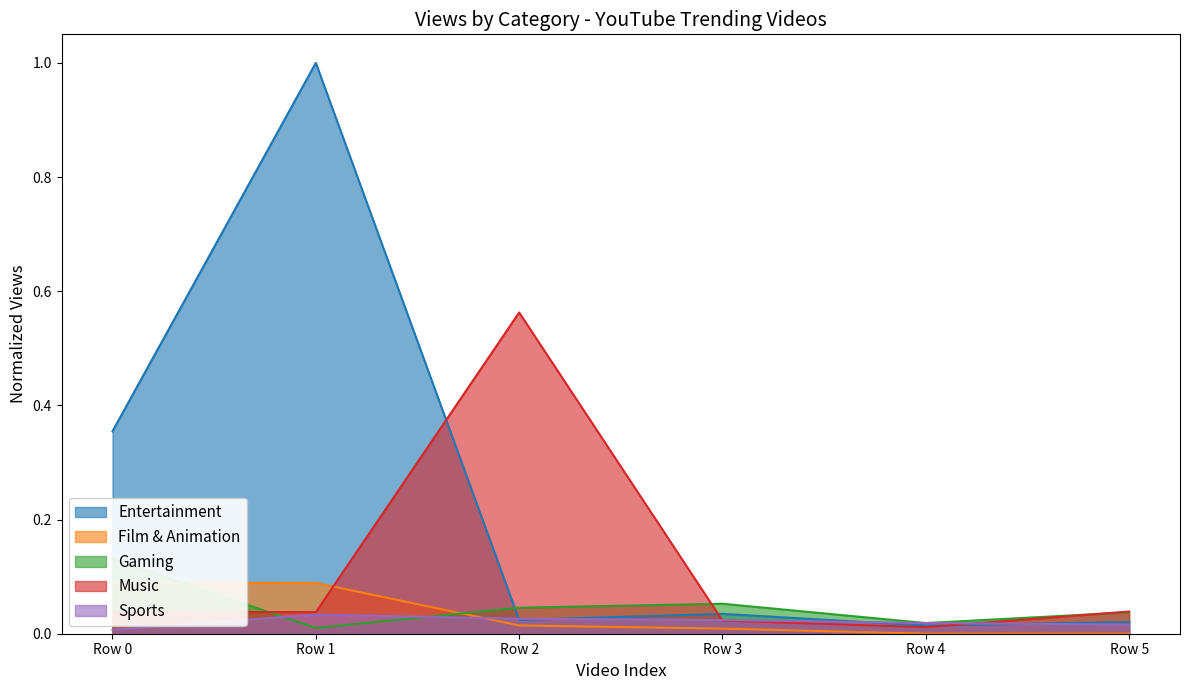

Rank the series at Row 4 from lowest to highest value.

Film & Animation, Music, Entertainment, Gaming, Sports